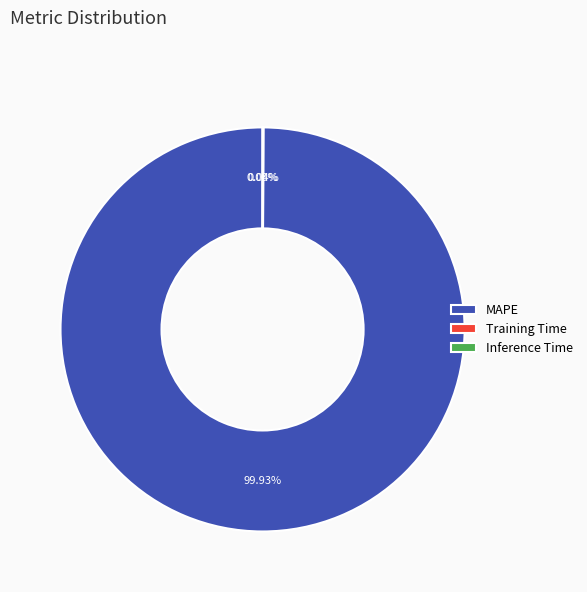

What portion of the pie excludes MAPE?

0.1%